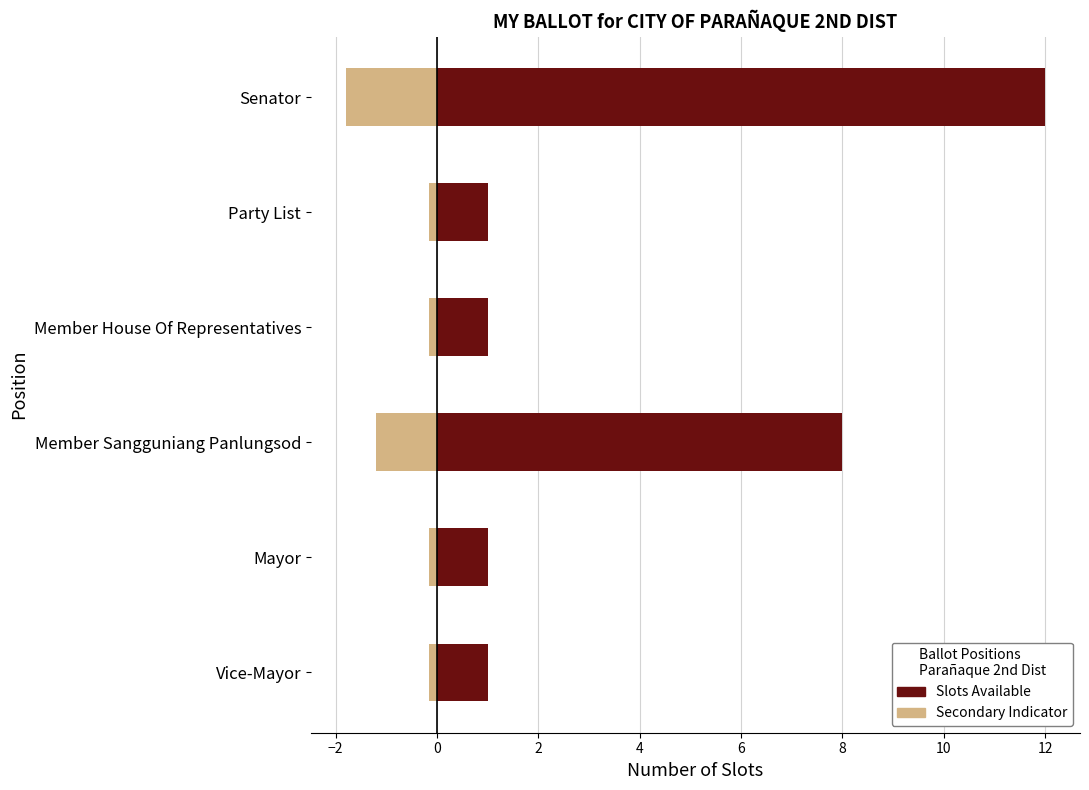

Which series changed the most between Member Sangguniang Panlungsod and Mayor?

Slots Available